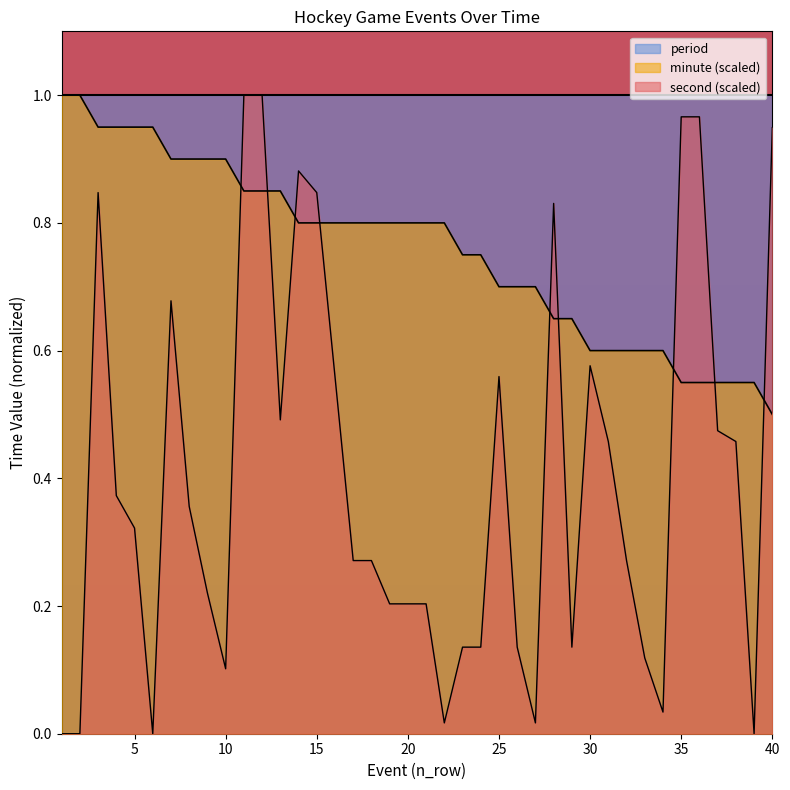

What is the difference between the maximum and second lowest values in the minute series?

0.4